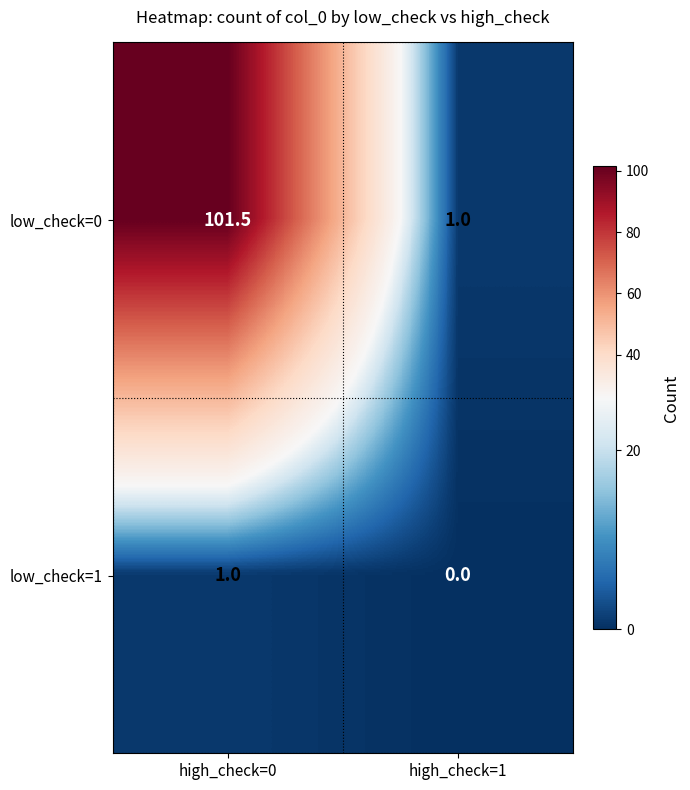

What is the maximum value shown in the chart?

101.5